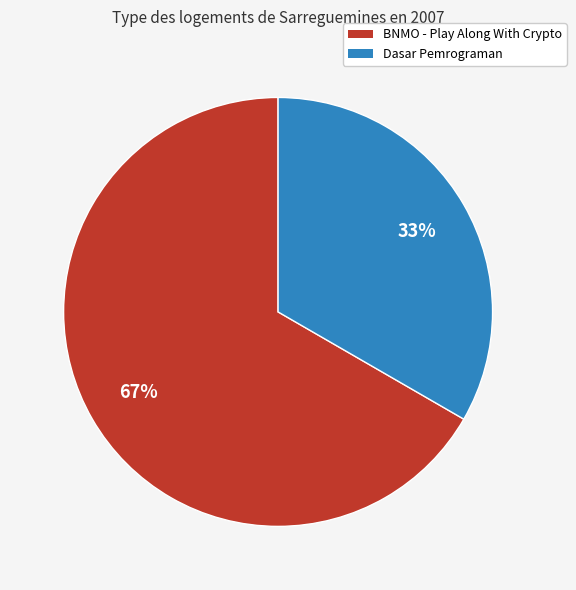

Is there any slice that represents more than half of the pie?

Yes